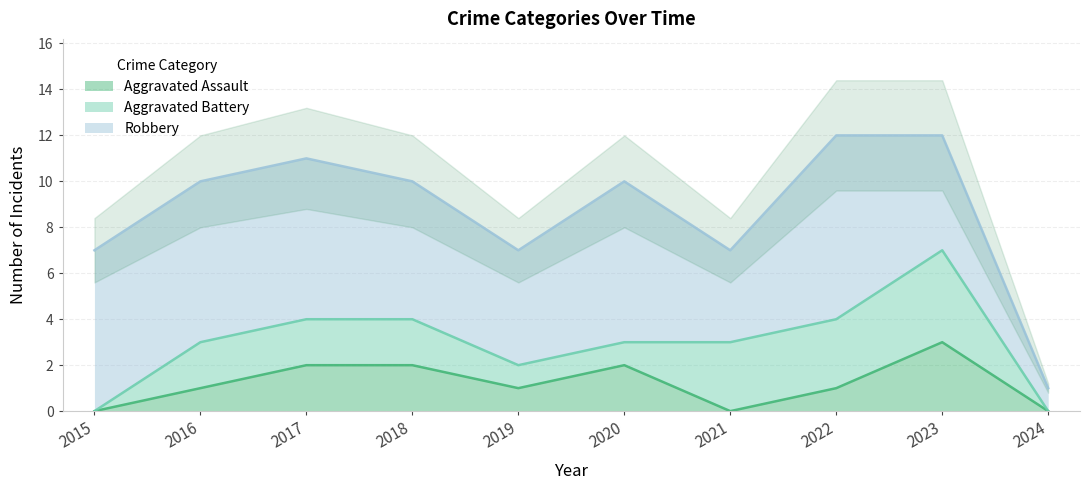

What is the highest value of the Aggravated Assault series?

3